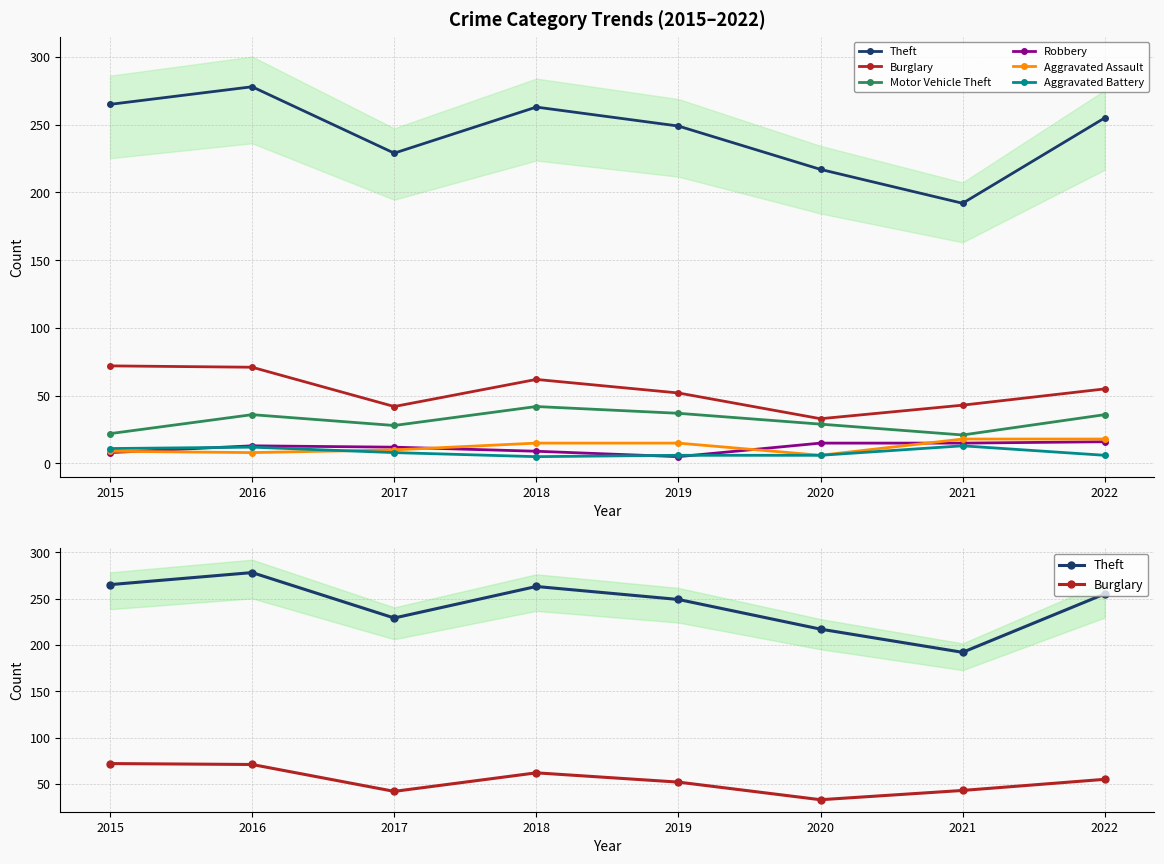

At how many categories does at least one series exceed 259?

3